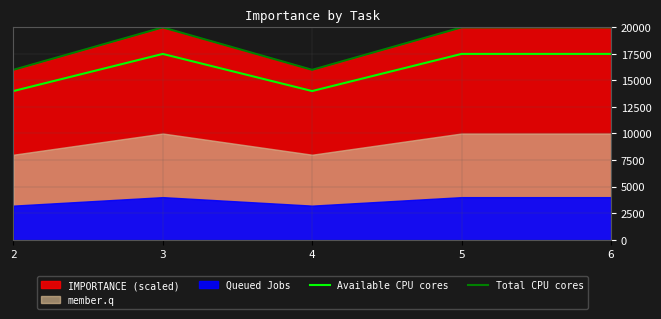

True or false: Total CPU cores and Available CPU cores intersect in this chart.

False